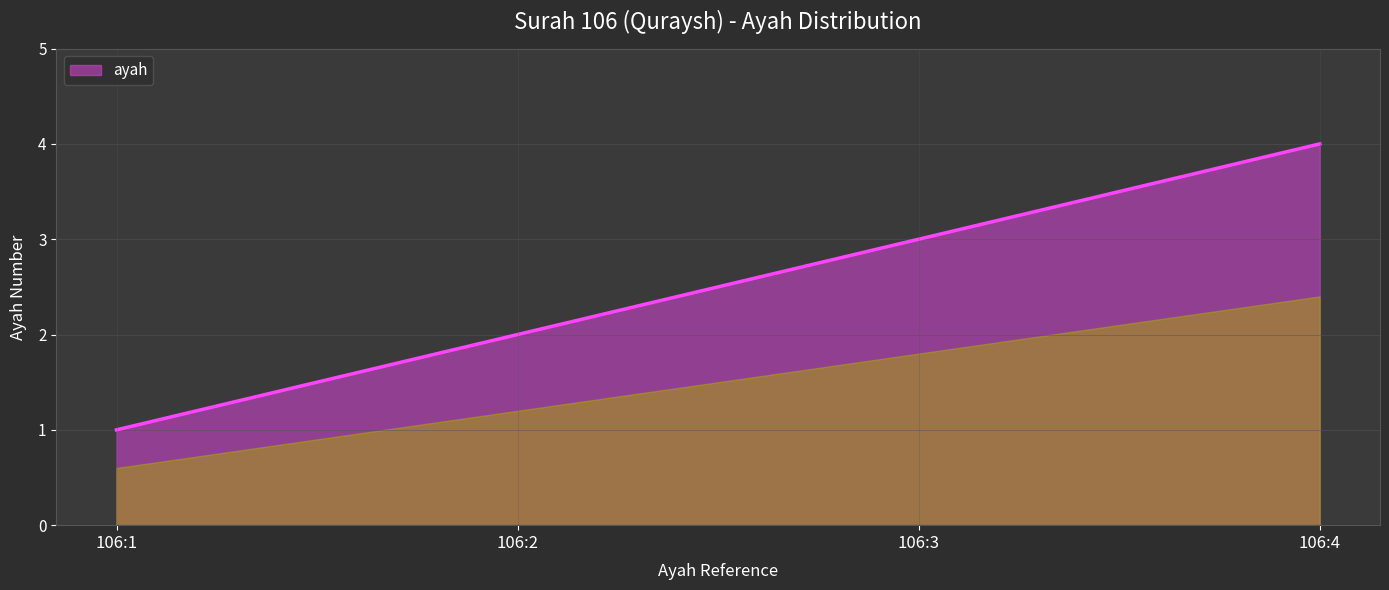

Count the number of values greater than 3.

1